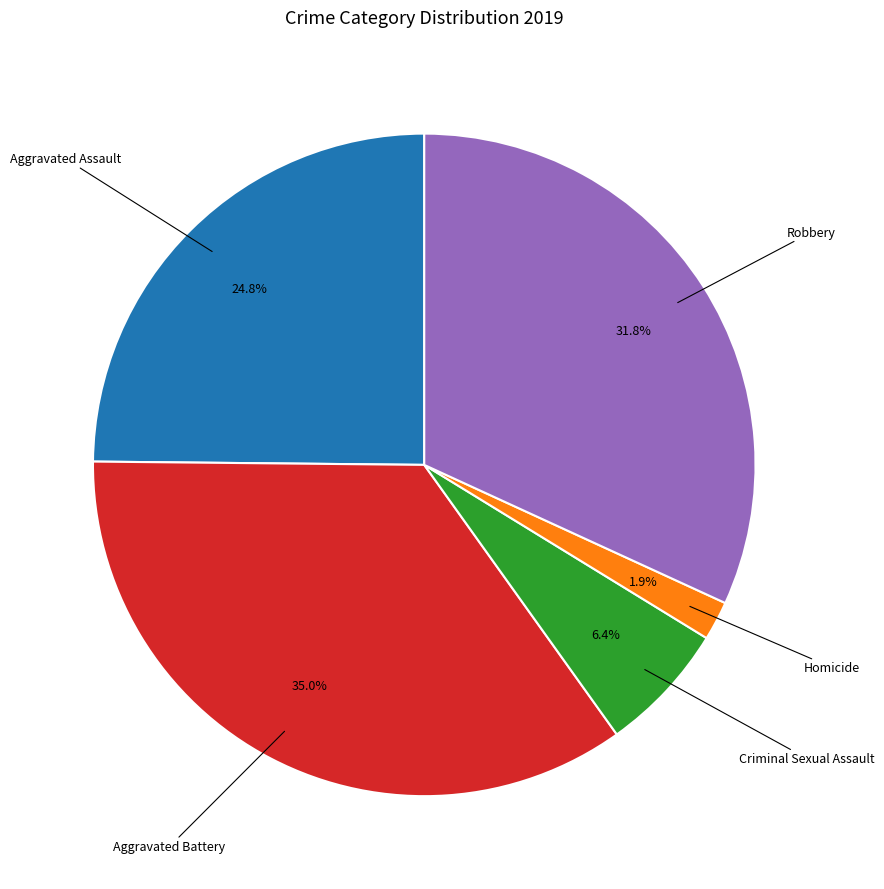

Is there any slice that represents more than half of the pie?

No